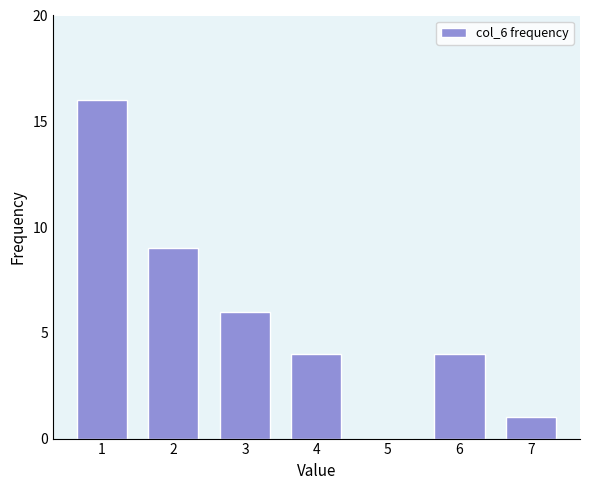

Reading left to right, what are all the values shown in this chart?

1=16	2=9	3=6	4=4	5=0	6=4	7=1